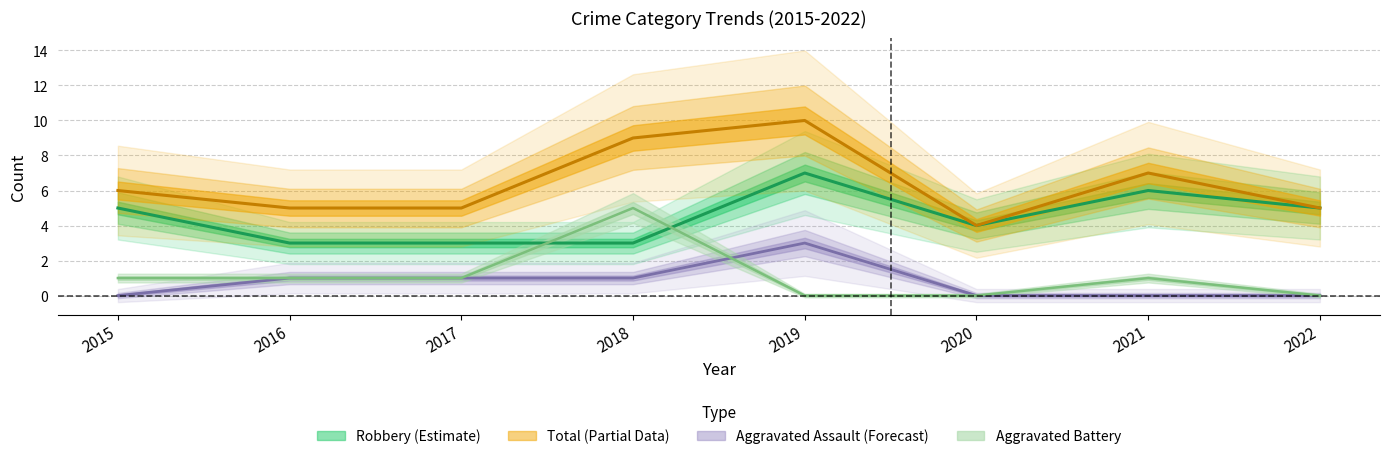

How many values in the Robbery series are below 5?

4